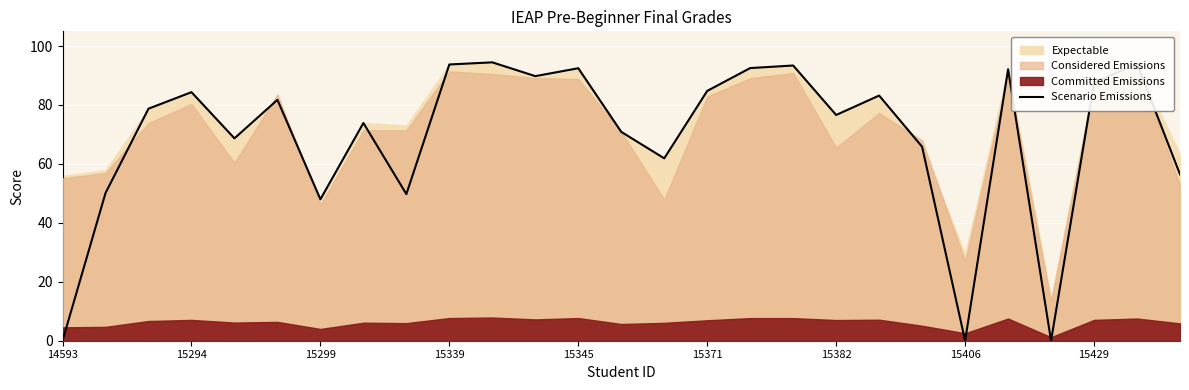

What is the change in value from 15299 to 25?

+15.2